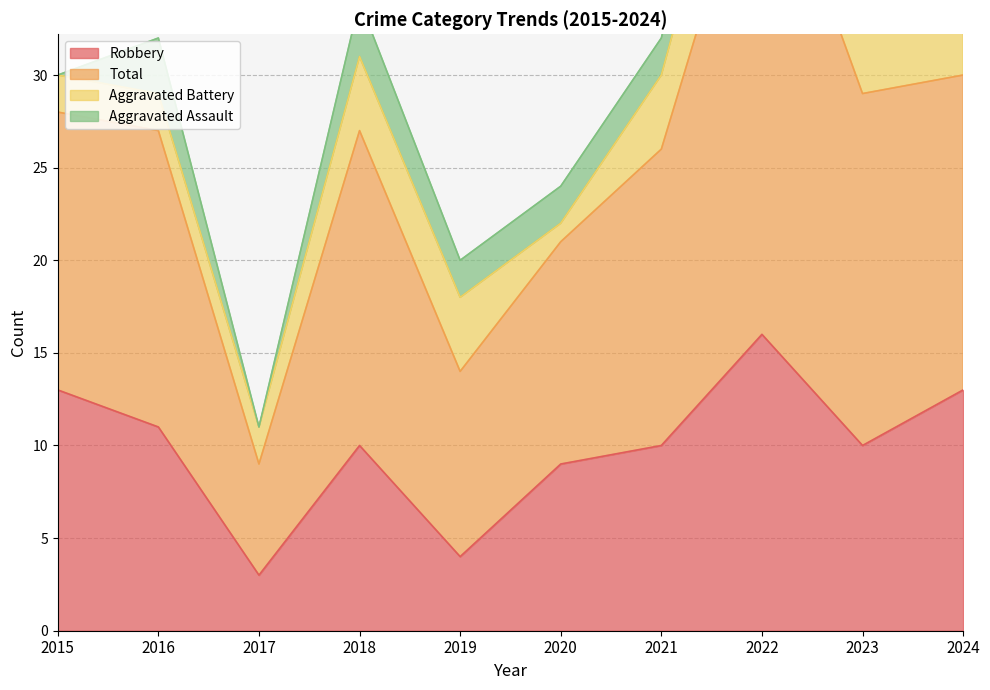

Between 2020 and 2022, which is larger?

2022